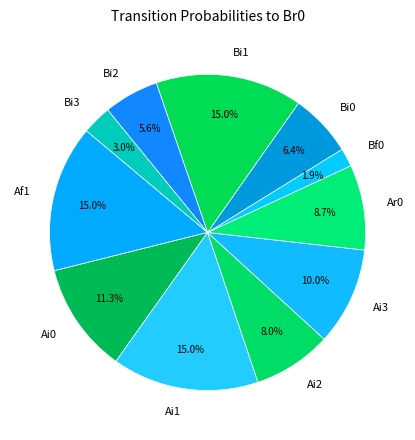

Count the number of slices in the pie.

11